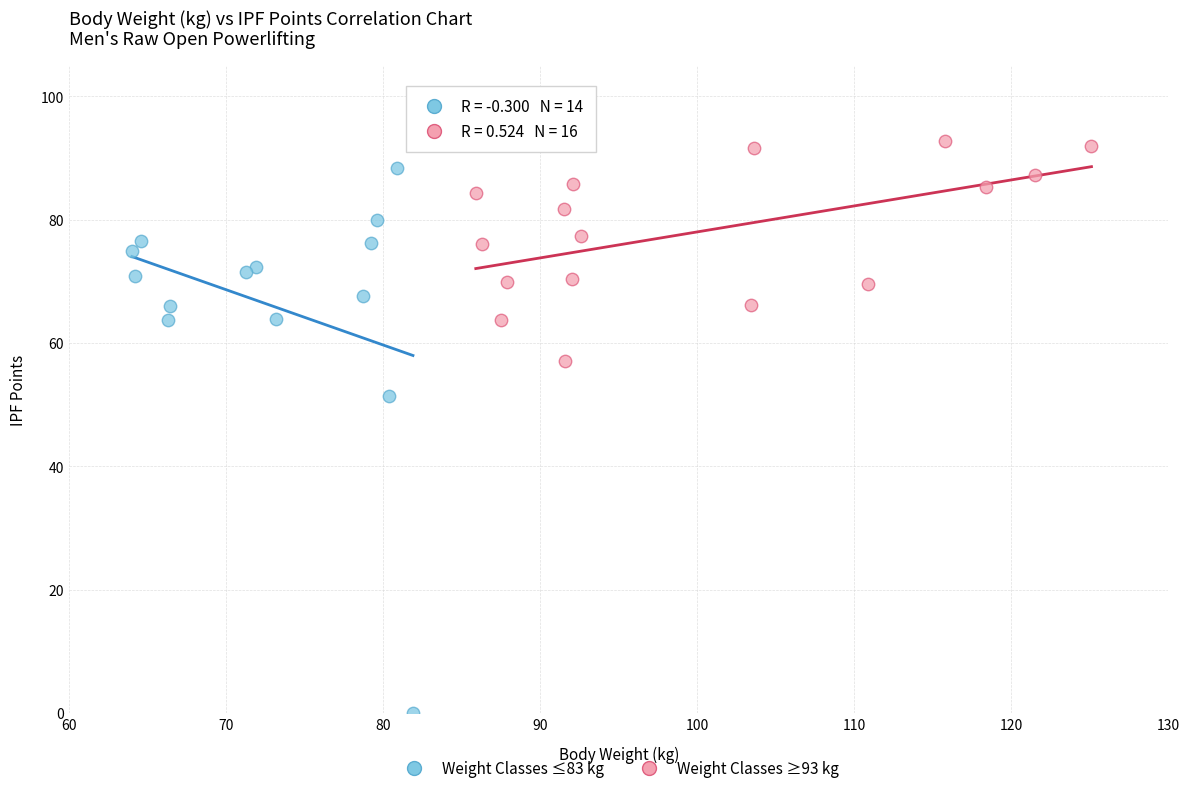

What are all the series names shown in the legend?

Weight Classes ≤83 kg, Weight Classes ≥93 kg